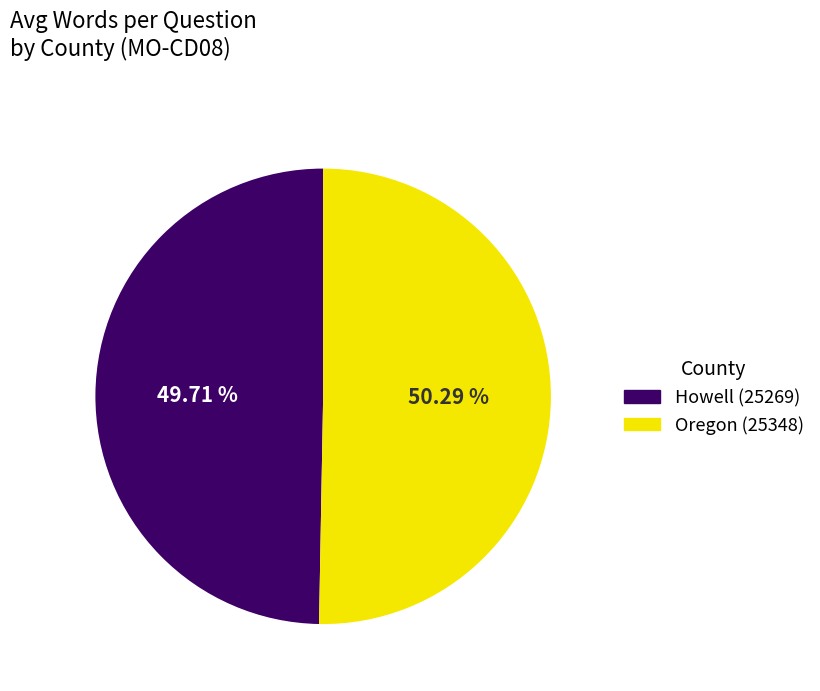

To the nearest percent, what percentage of the pie is Oregon (25348)?

50%